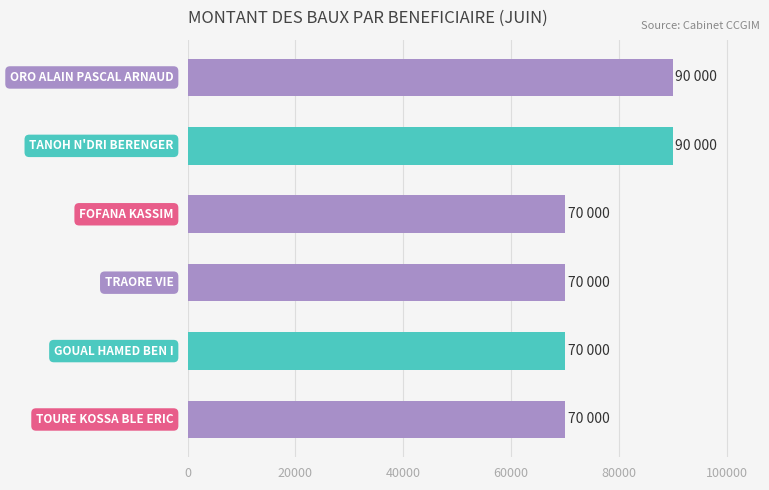

Does the chart contain any negative values?

No